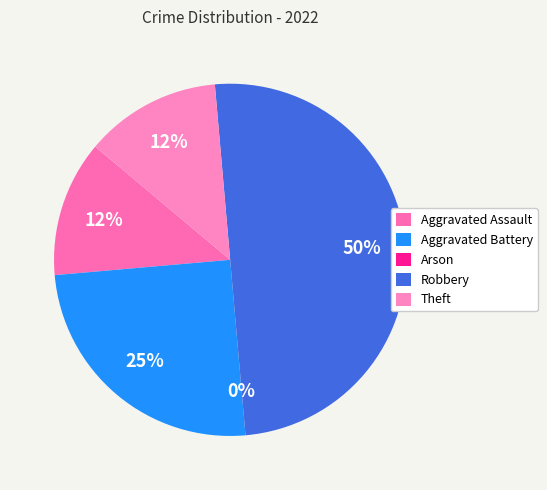

Is there a majority slice in this chart?

No